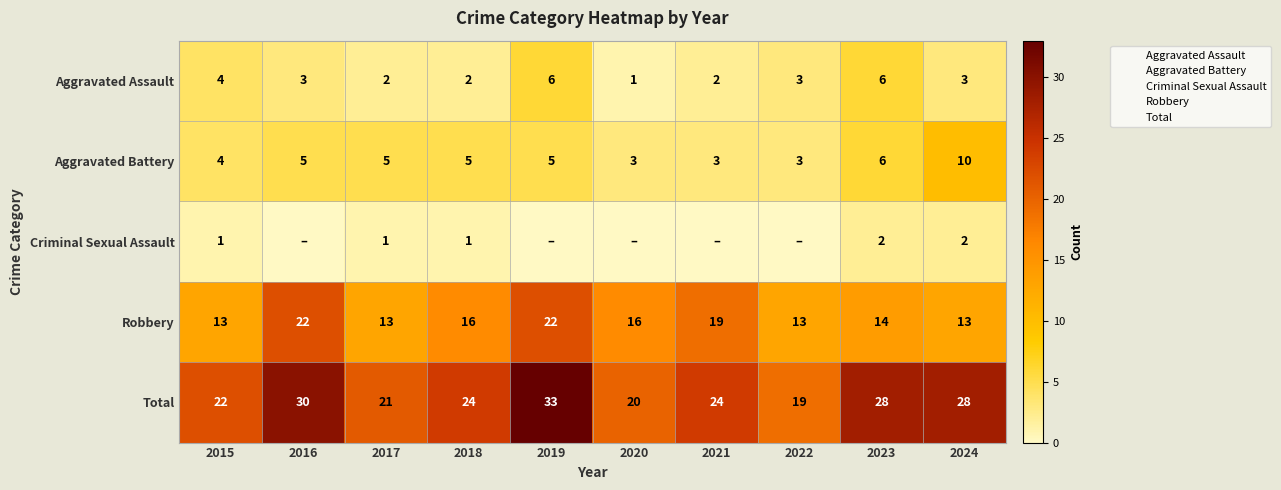

The Total series shows 29 at 2015. True or false?

False